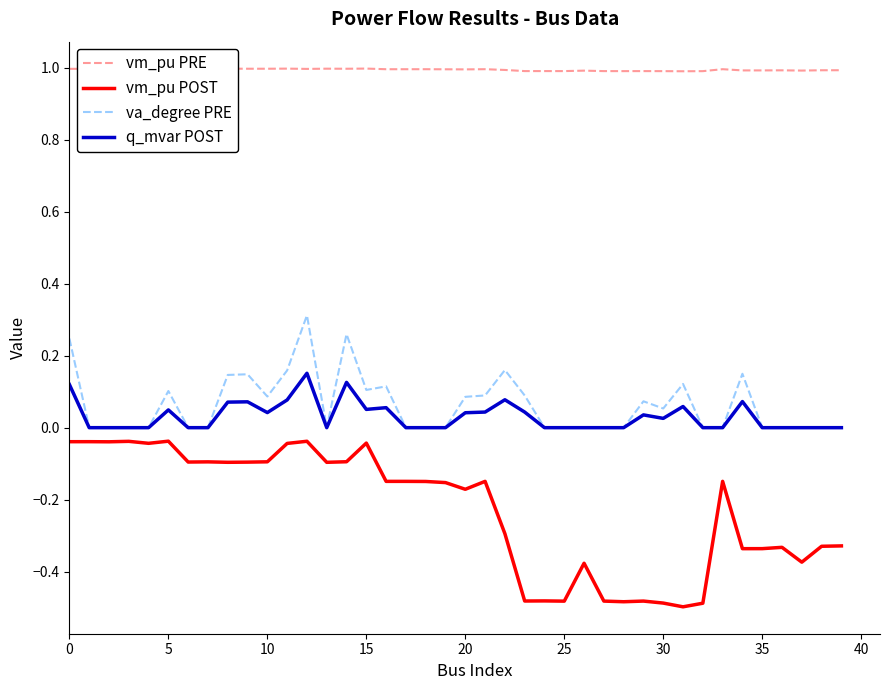

Which series has the largest total across all categories?

vm_pu PRE